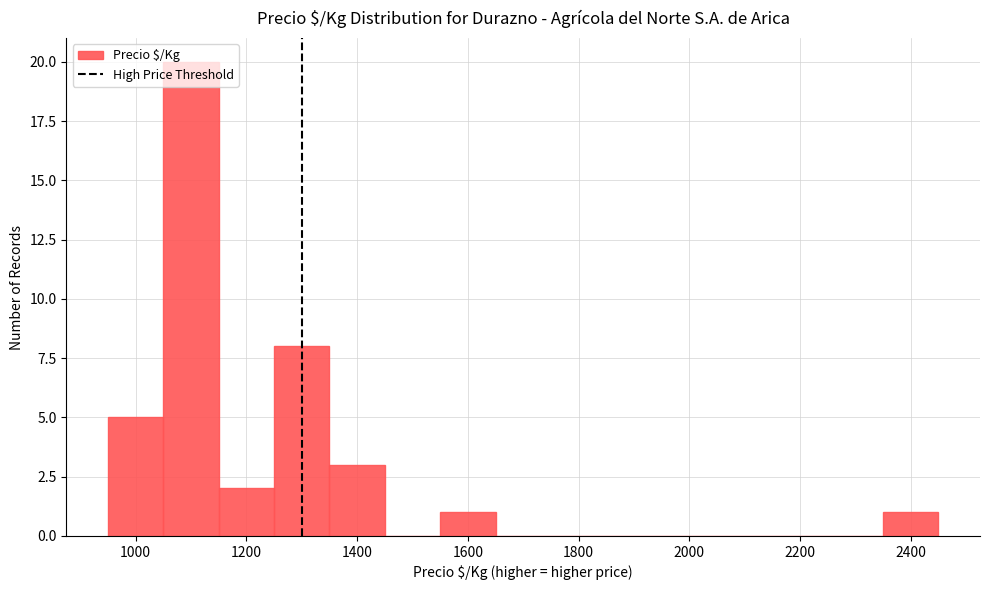

Reading left to right, transcribe this chart: for each bar, give the range it covers on the x-axis and its height. Neither the bar edges nor the heights are printed on the chart, so give them approximately, as read against the axes.

950 to 1050: 5
1050 to 1150: 20
1150 to 1250: 2
1250 to 1350: 8
1350 to 1450: 3
1450 to 1550: 0
1550 to 1650: 1
1650 to 1750: 0
1750 to 1850: 0
1850 to 1950: 0
1950 to 2050: 0
2050 to 2150: 0
2150 to 2250: 0
2250 to 2350: 0
2350 to 2450: 1